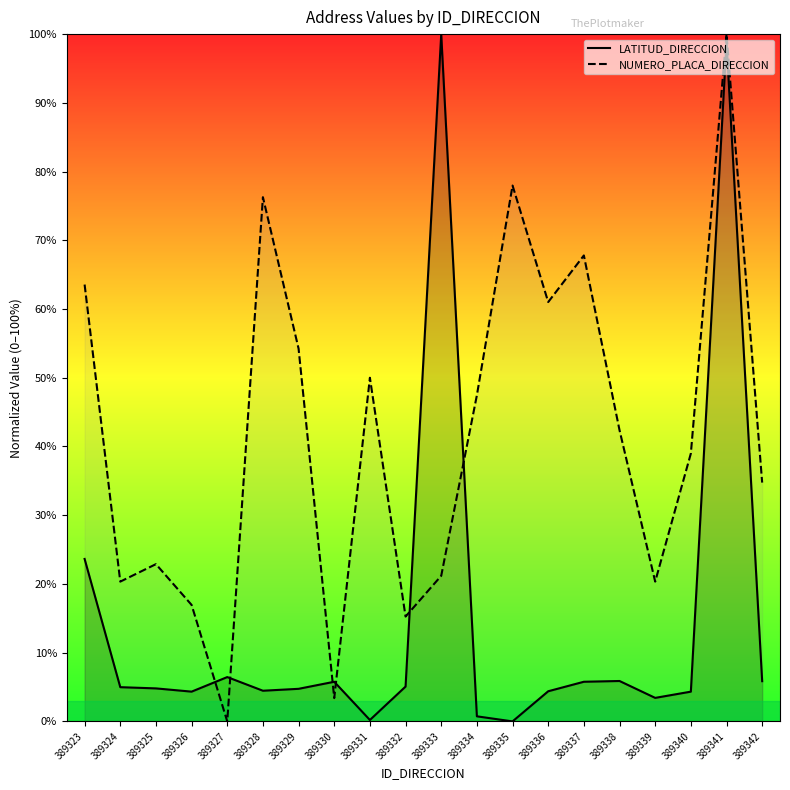

Reading right to left, transcribe all the data shown in this chart.

LATITUD_DIRECCION: 389342=5.9	389341=98.8	389340=4.3	389339=3.4	389338=5.9	389337=5.8	389336=4.4	389335=0.0	389334=0.7	389333=100.0	389332=5.1	389331=0.2	389330=5.8	389329=4.7	389328=4.5	389327=6.4	389326=4.3	389325=4.8	389324=5.0	389323=23.6
NUMERO_PLACA_DIRECCION: 389342=34.7	389341=100.0	389340=39.0	389339=20.3	389338=42.4	389337=67.8	389336=61.0	389335=78.0	389334=47.5	389333=21.2	389332=15.3	389331=50.0	389330=3.4	389329=54.2	389328=76.3	389327=0.0	389326=16.9	389325=22.9	389324=20.3	389323=63.6